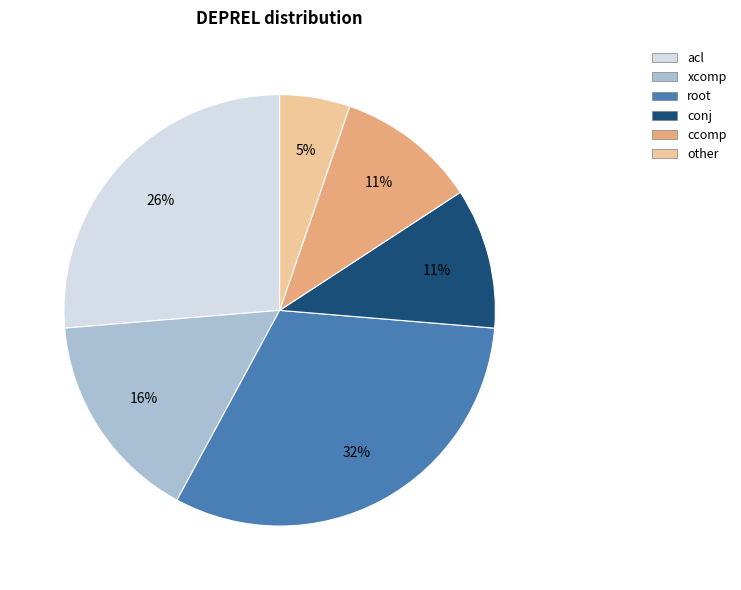

To the nearest percent, what is the average slice percentage?

17%